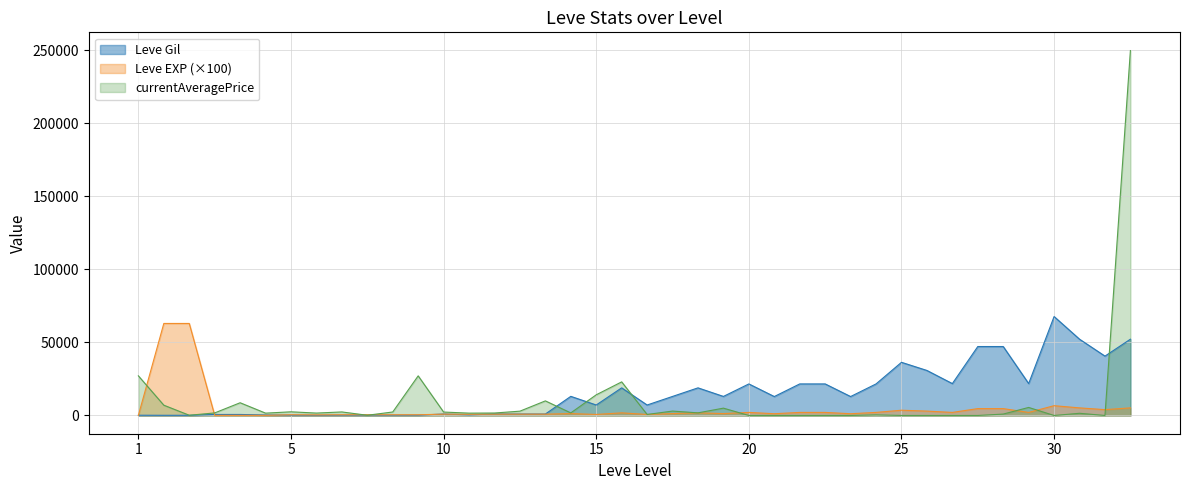

Reading left to right, extract all data points from this chart.

Leve Gil: 160	114	115	690	690	330	220	110	220	220	220	220	990	430	990	990	990	13090	7170	18910	7170	13040	18910	13040	21600	12960	21600	21600	12960	21600	36390	30820	21830	47200	47200	21830	67730	52220	40640	52220
Leve EXP: 100	63000	63000	100	100	100	500	400	500	500	500	500	900	800	900	900	900	1300	700	1800	700	1300	1800	1300	2100	1200	2100	2100	1200	2100	3600	3000	2100	4700	4700	2100	6700	5200	4000	5200
currentAveragePrice: 27128	7046	158	1750	8712	1602	2507	1648	2417	149	2392	27127	2342	1605	1684	2950	9990	1753	14149	23000	698	3014	1800	5016	0	0	0	0	0	400	0	0	0	0	959	5500	0	1500	0	249800